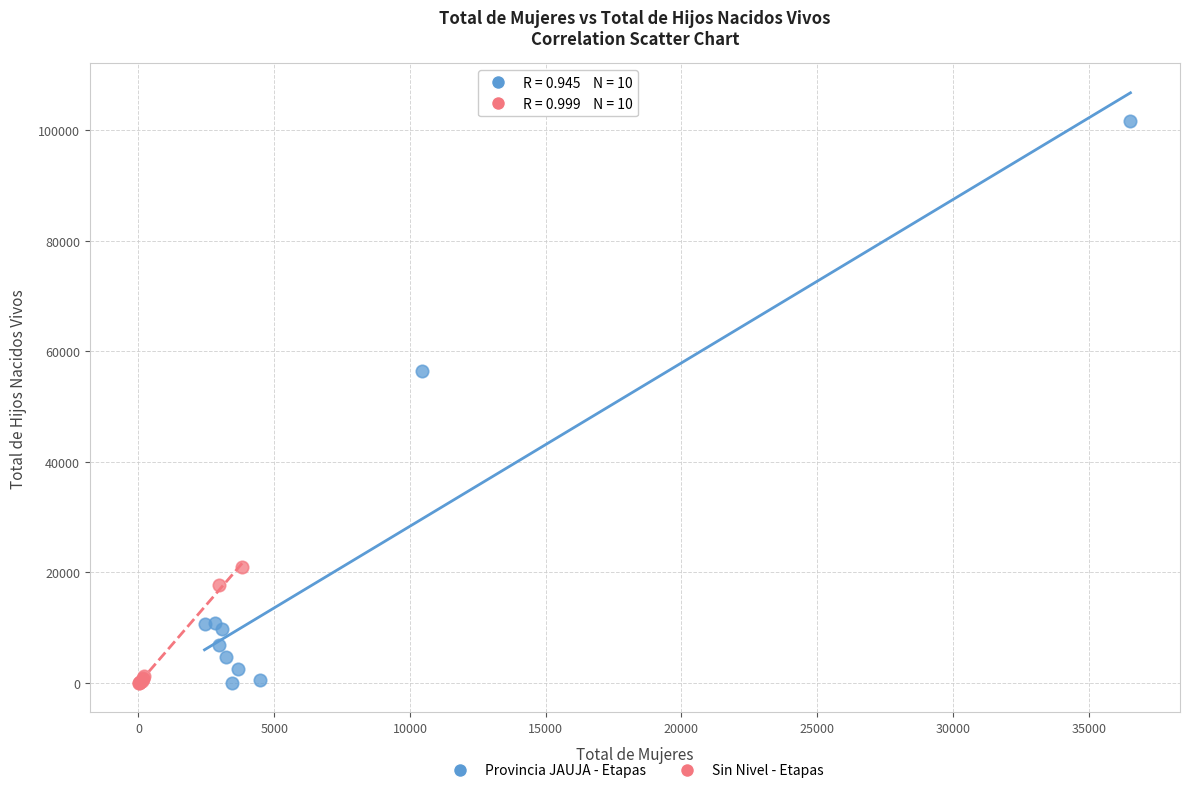

Which series contains the highest Y value?

Provincia JAUJA - Etapas